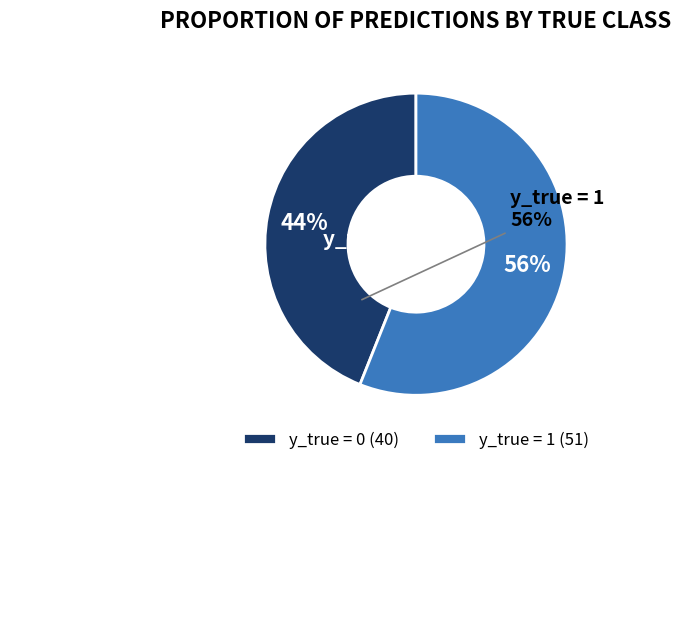

Which slice represents more than half of the pie?

y_true = 1